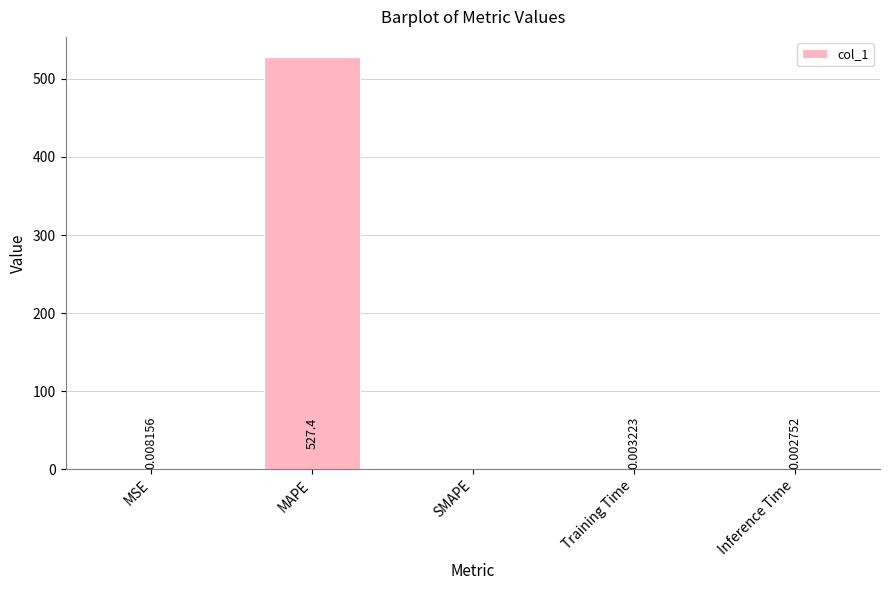

Which category has the highest value across all series?

MAPE